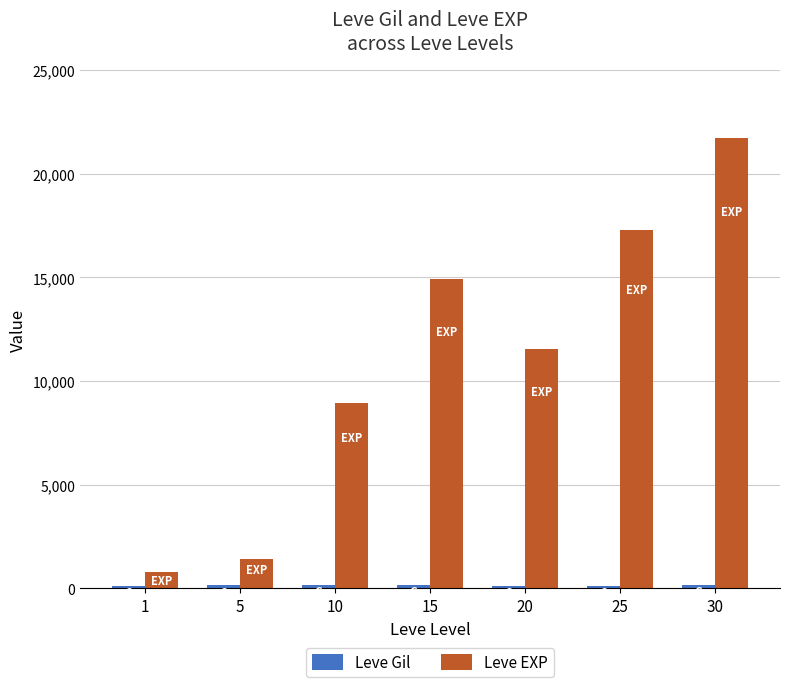

Are the bars grouped side by side (vs. stacked)?

Yes